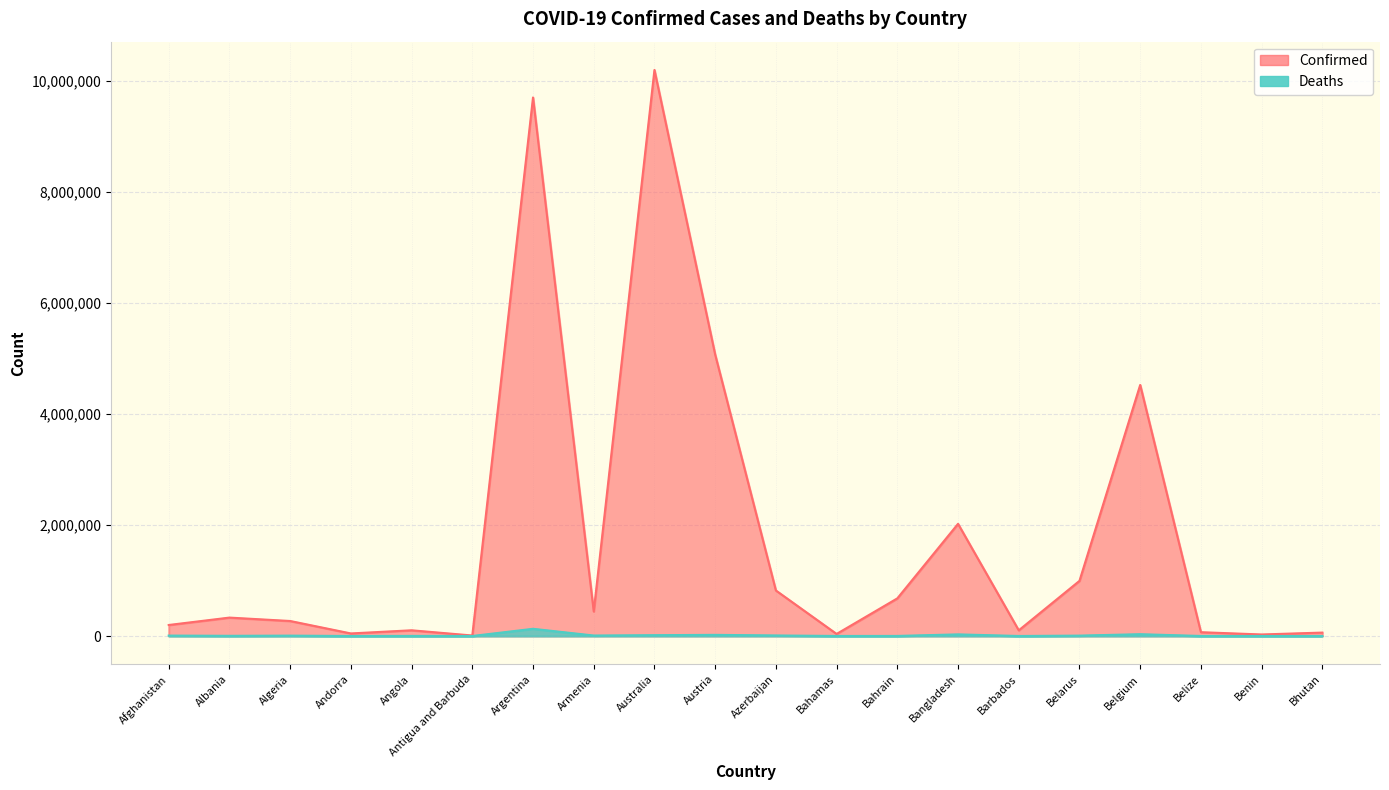

True or false: Confirmed and Deaths cross at least once.

False